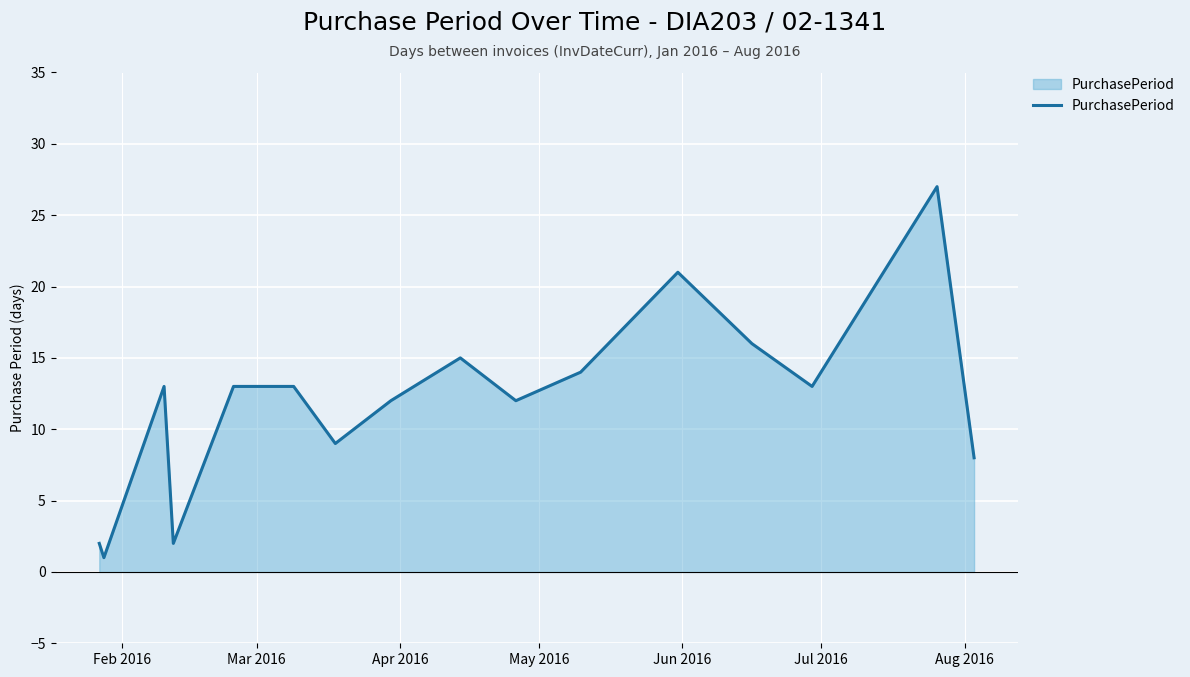

What is the difference between the maximum and minimum values?

26